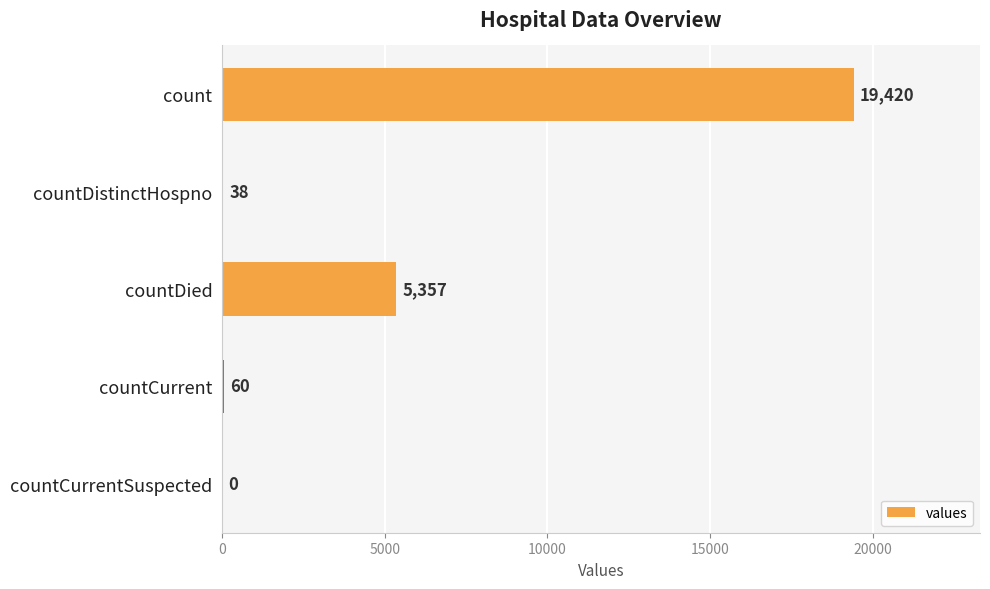

The value at countDistinctHospno is 38. True or false?

True